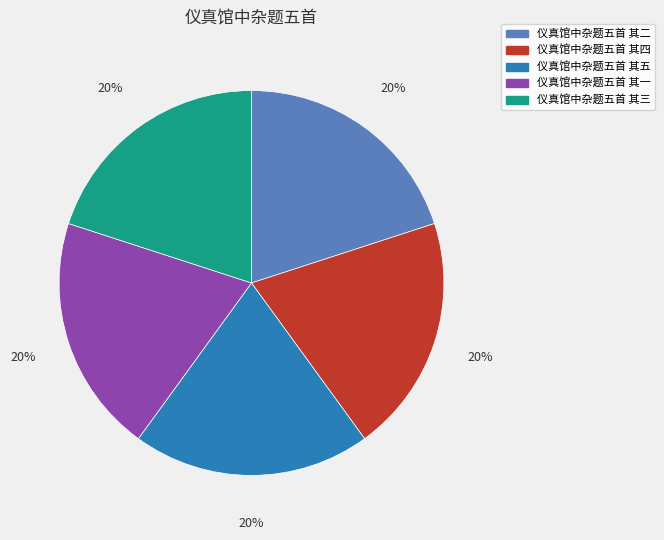

Is the sum of 仪真馆中杂题五首 其五 and 仪真馆中杂题五首 其四 greater than half?

No